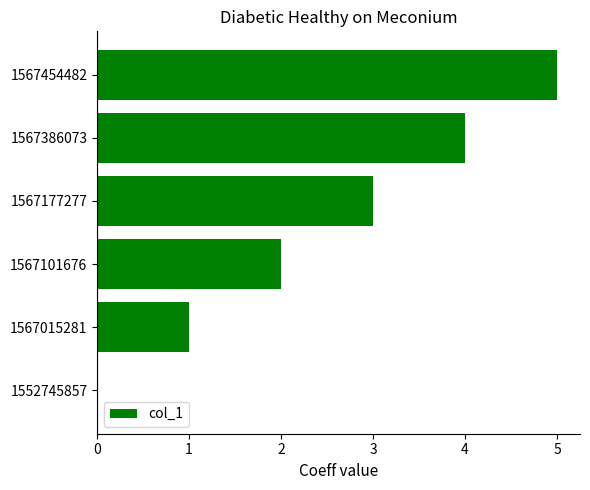

Which has a higher value, 1567177277 or 1567454482?

1567454482